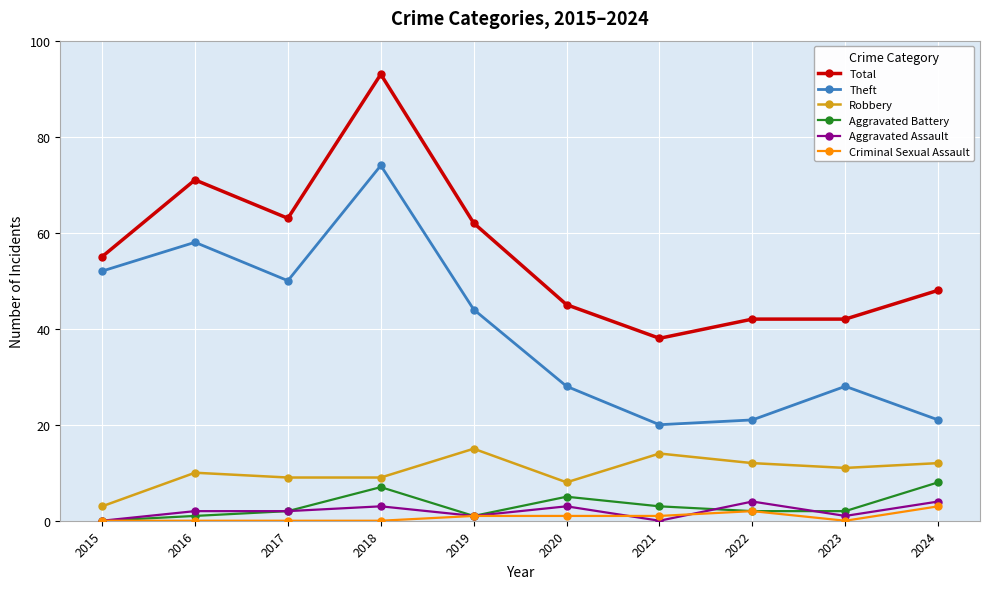

True or false: Total and Criminal Sexual Assault intersect in this chart.

False